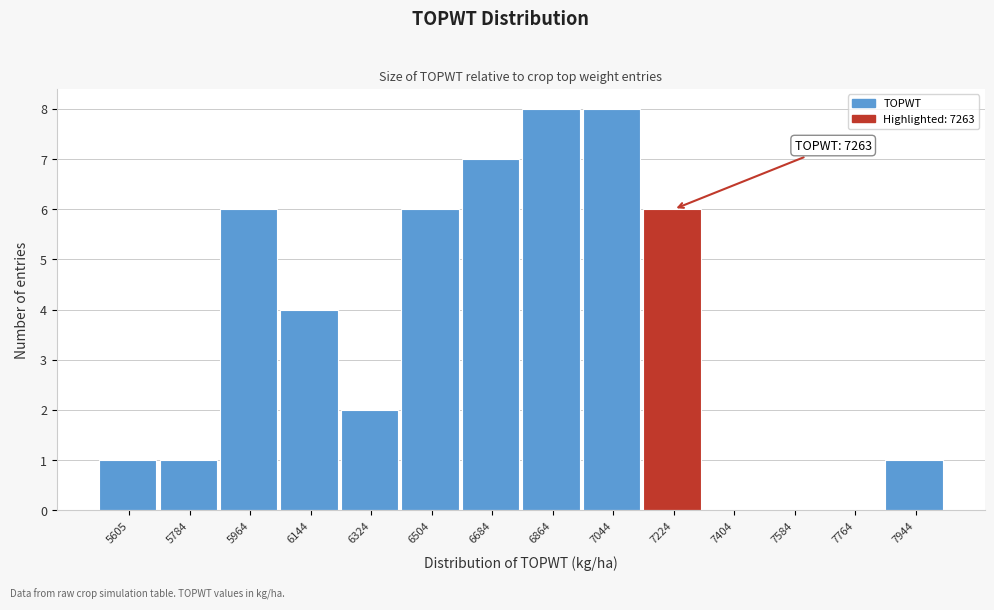

Reading left to right, what are all the values shown in this chart?

5605=1	5784=1	5964=6	6144=4	6324=2	6504=6	6684=7	6864=8	7044=8	7224=6	7404=0	7584=0	7764=0	7944=1